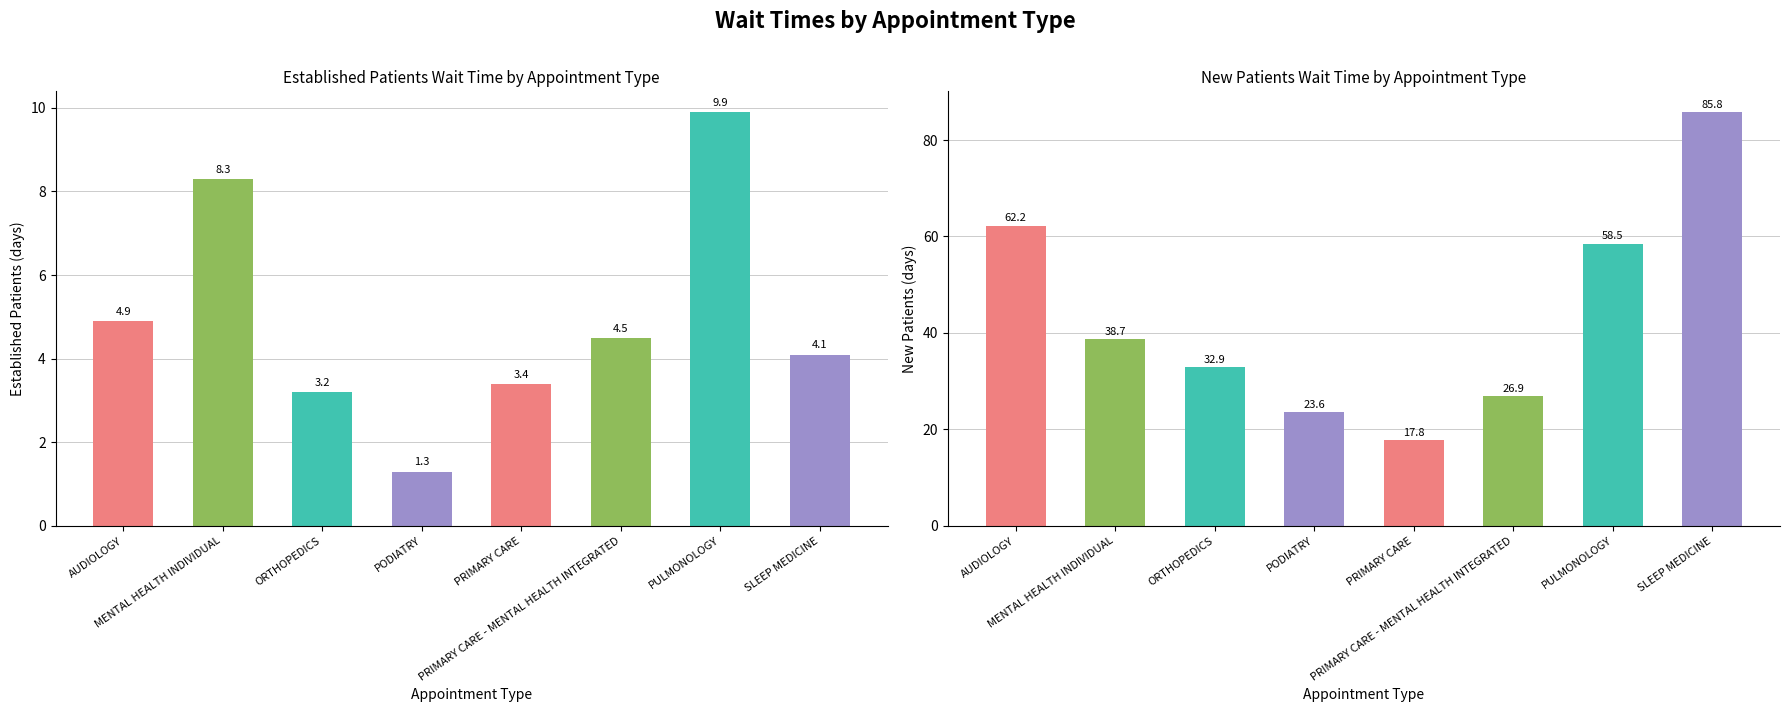

What is the label of the 6th bar from the right?

ORTHOPEDICS